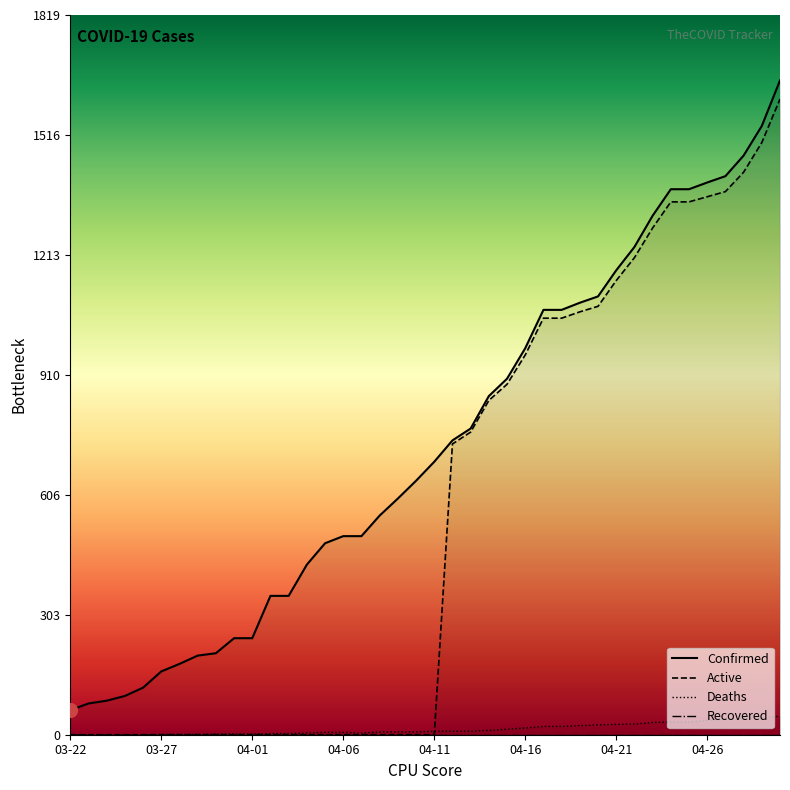

At which category is the sum across all series the highest?

04-30